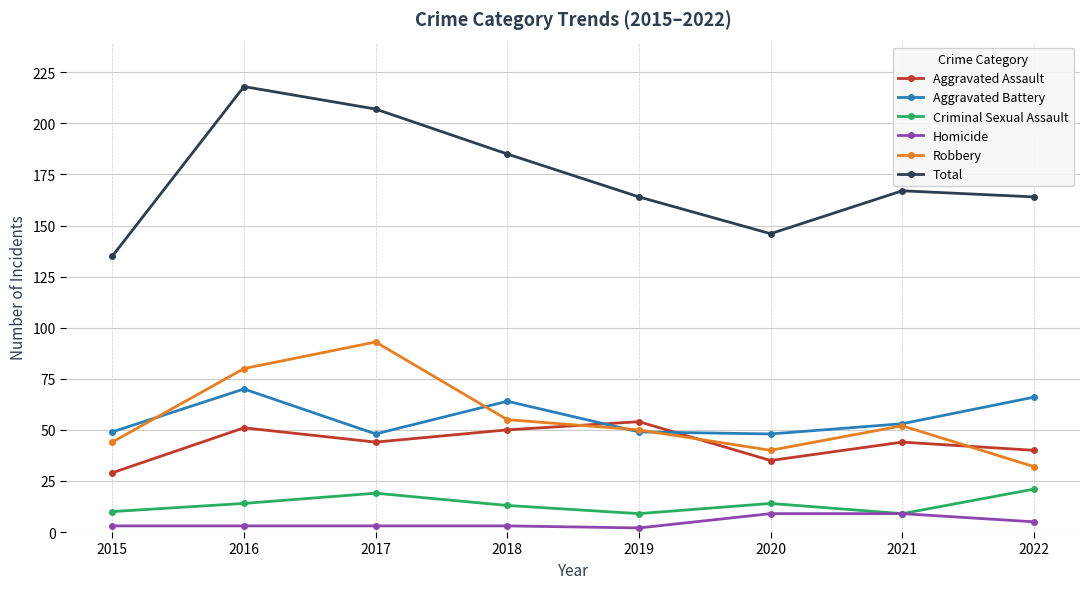

Which series has the largest total across all categories?

Total